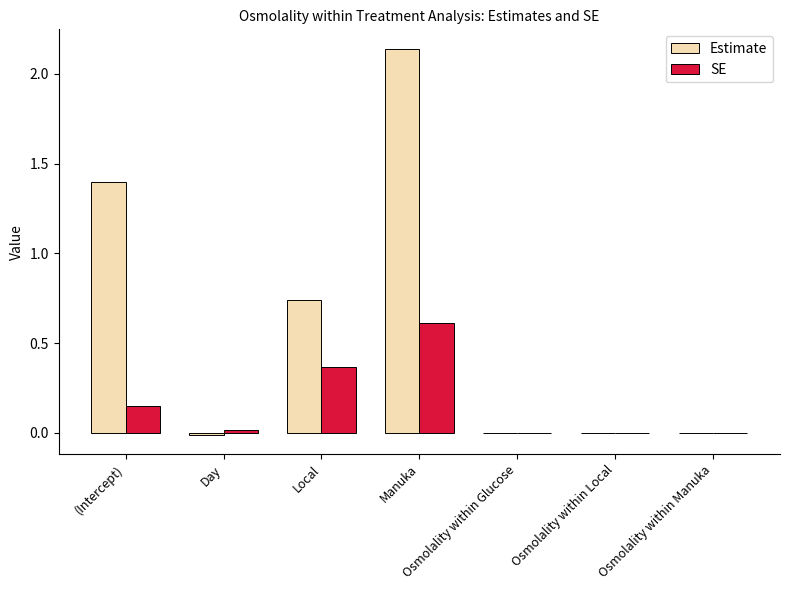

What is the sum of all Estimate values?

4.3